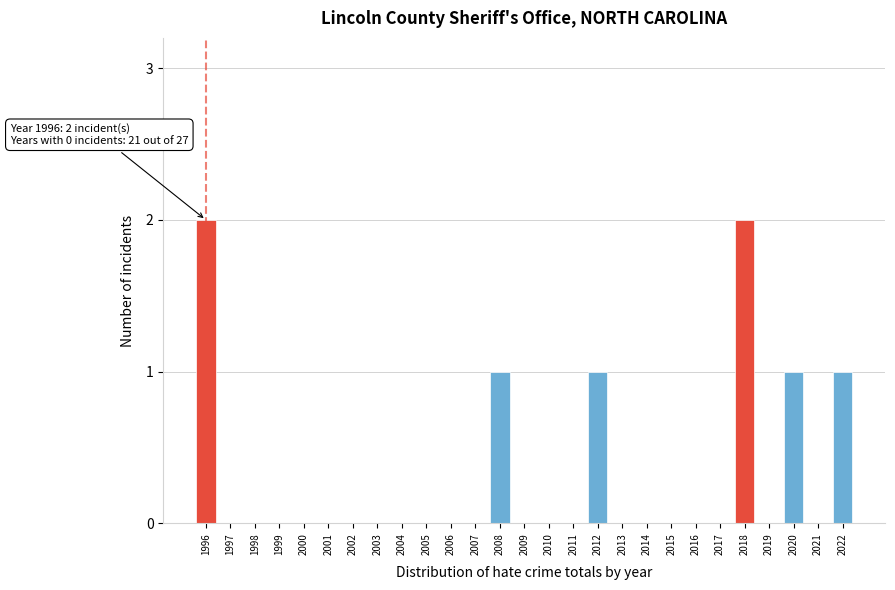

Reading left to right, extract all data points from this chart.

1996=2	1997=0	1998=0	1999=0	2000=0	2001=0	2002=0	2003=0	2004=0	2005=0	2006=0	2007=0	2008=1	2009=0	2010=0	2011=0	2012=1	2013=0	2014=0	2015=0	2016=0	2017=0	2018=2	2019=0	2020=1	2021=0	2022=1